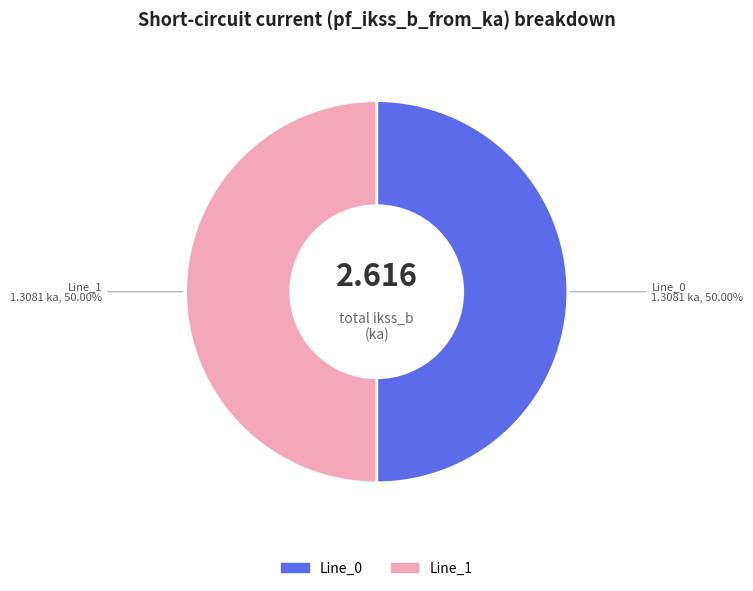

Combined, do Line_1 and Line_0 account for over 50%?

Yes